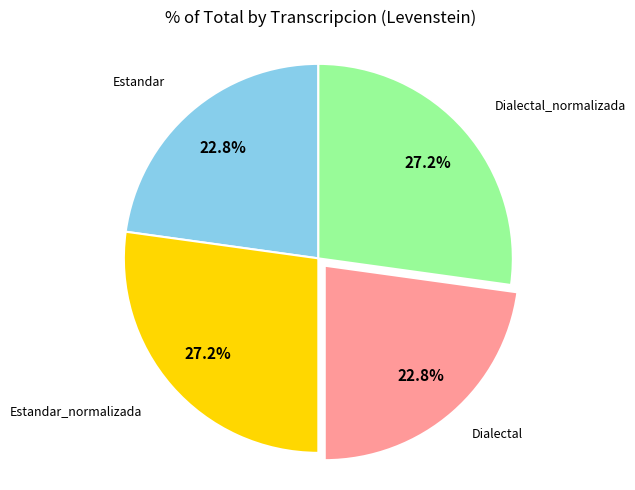

Is there any slice that represents more than half of the pie?

No